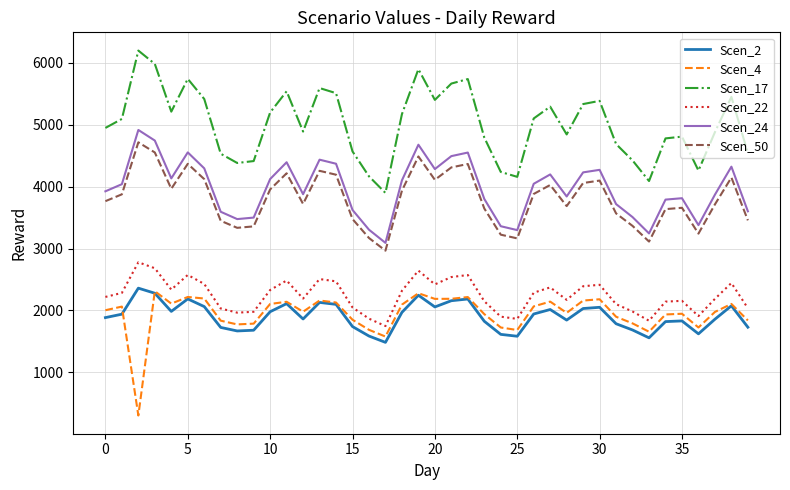

Is this an area chart (filled region under the line)?

No